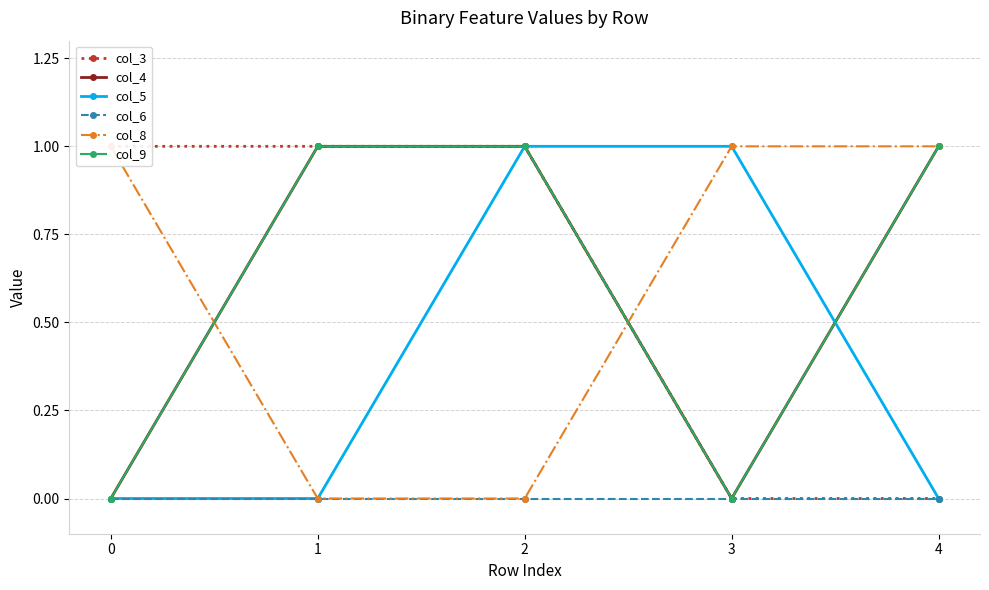

Reading left to right, transcribe all the data shown in this chart.

col_3: 1	1	1	0	0
col_4: 0	1	1	0	1
col_5: 0	0	1	1	0
col_6: 0	0	0	0	0
col_8: 1	0	0	1	1
col_9: 0	1	1	0	1